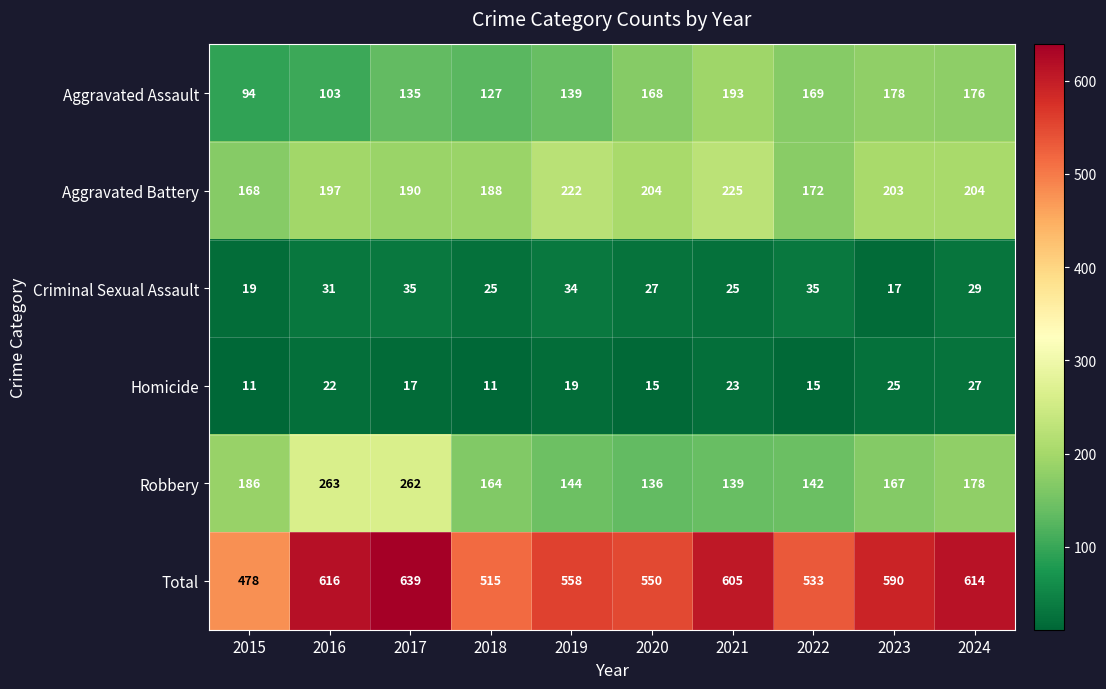

Which series changed the most between 2022 and 2024?

Total